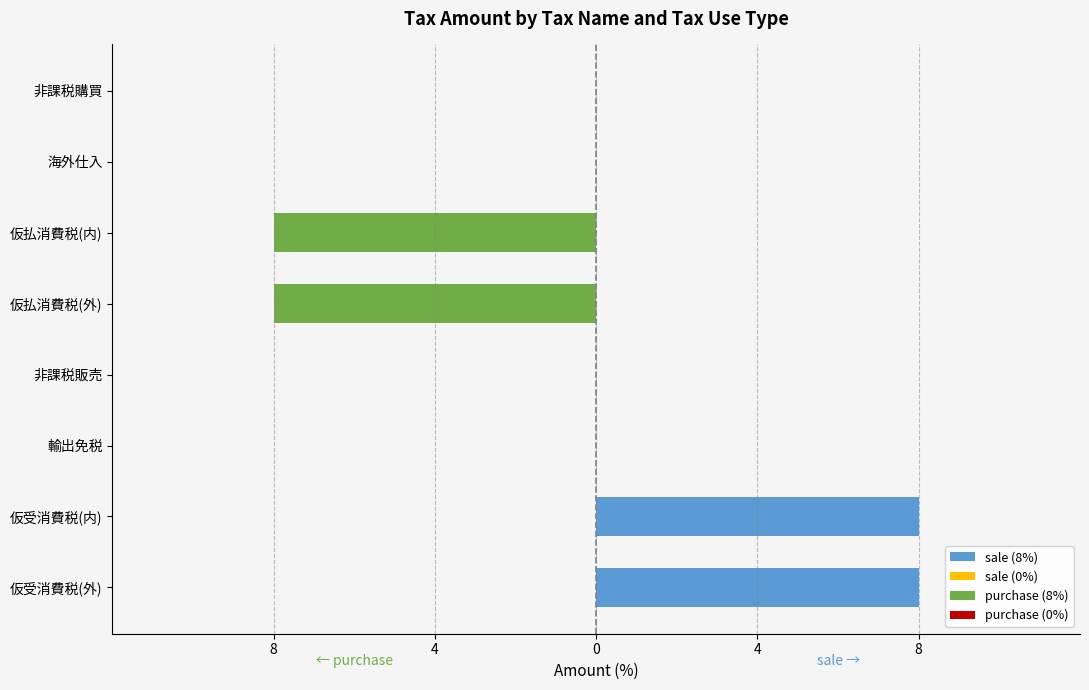

What is the approximate value of sale at 仮受消費税(内)?

8